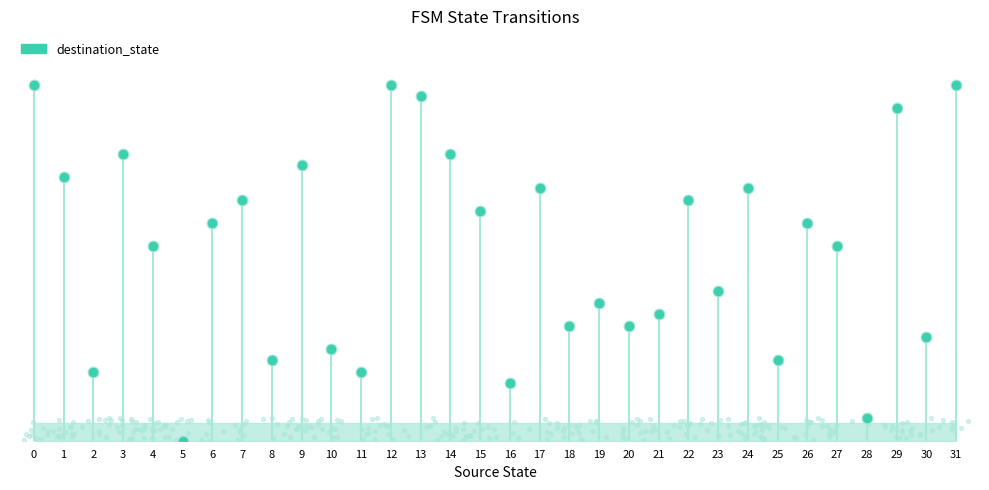

What is the change in value from 15 to 28?

-18